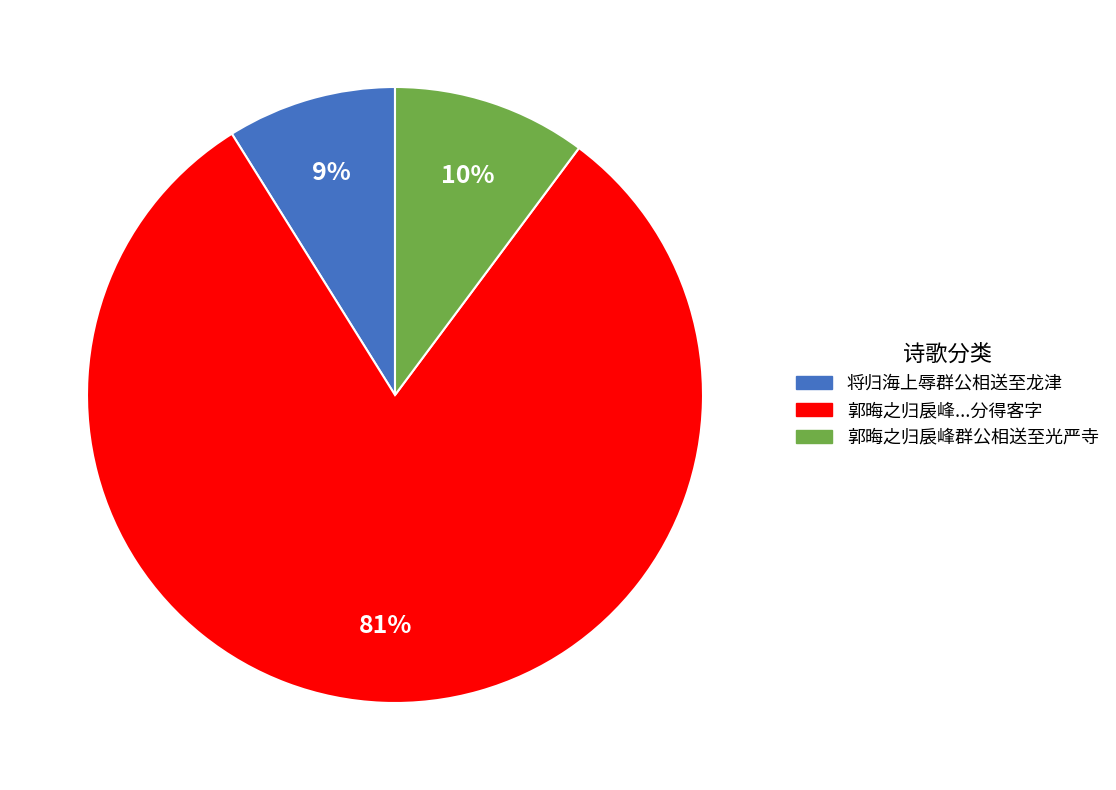

Is there a majority slice in this chart?

Yes